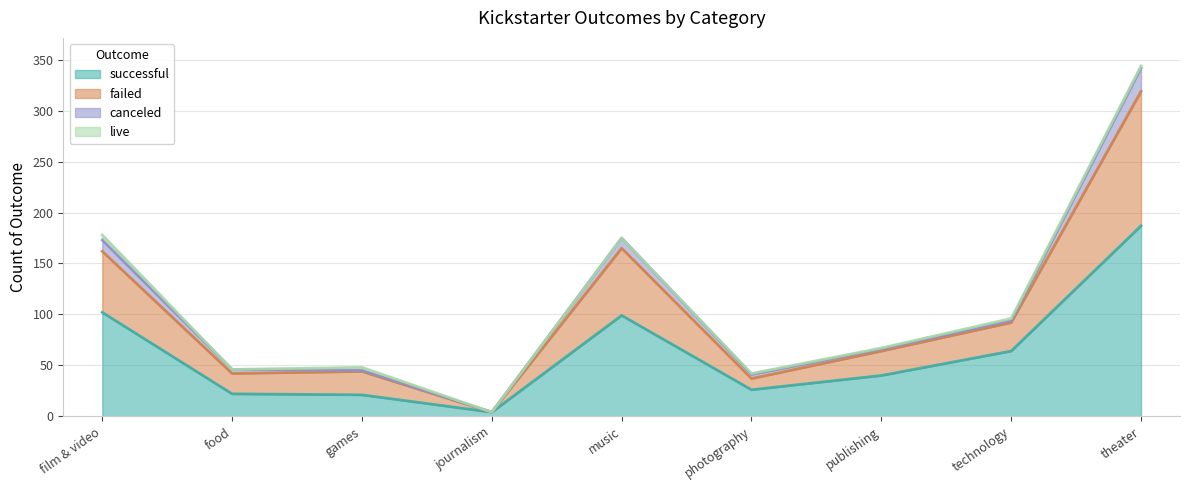

Which category has the highest value across all series?

theater